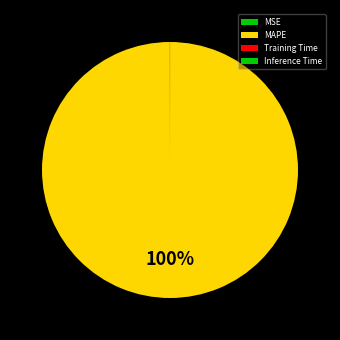

Which category accounts for the majority?

MAPE